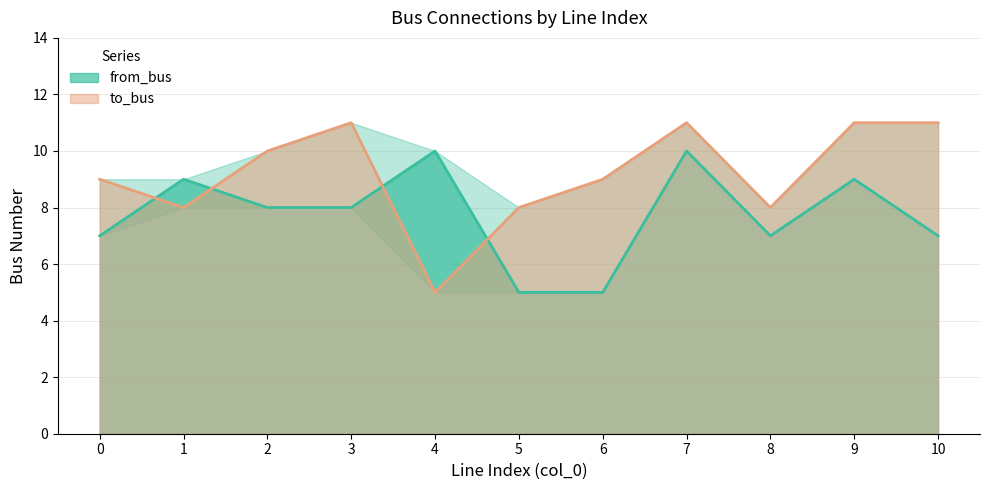

How many values in the from_bus series are below 8?

5